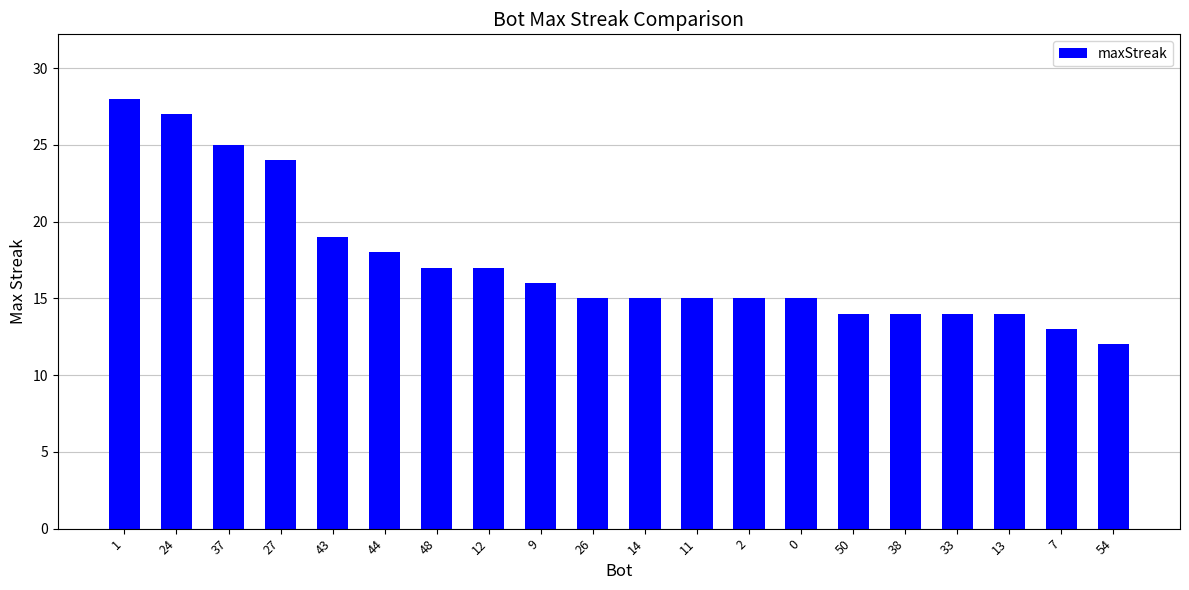

What is the average value?

17